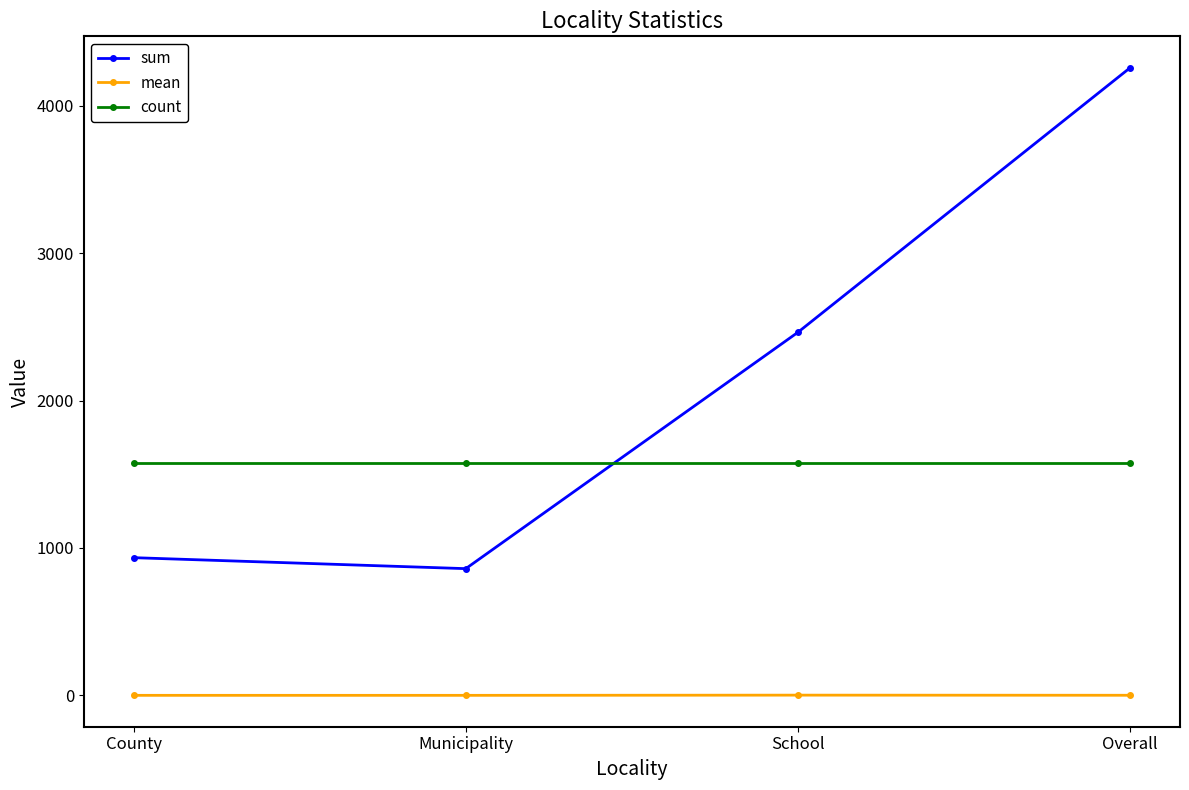

Is it true that mean equals 1.1 at Overall?

True